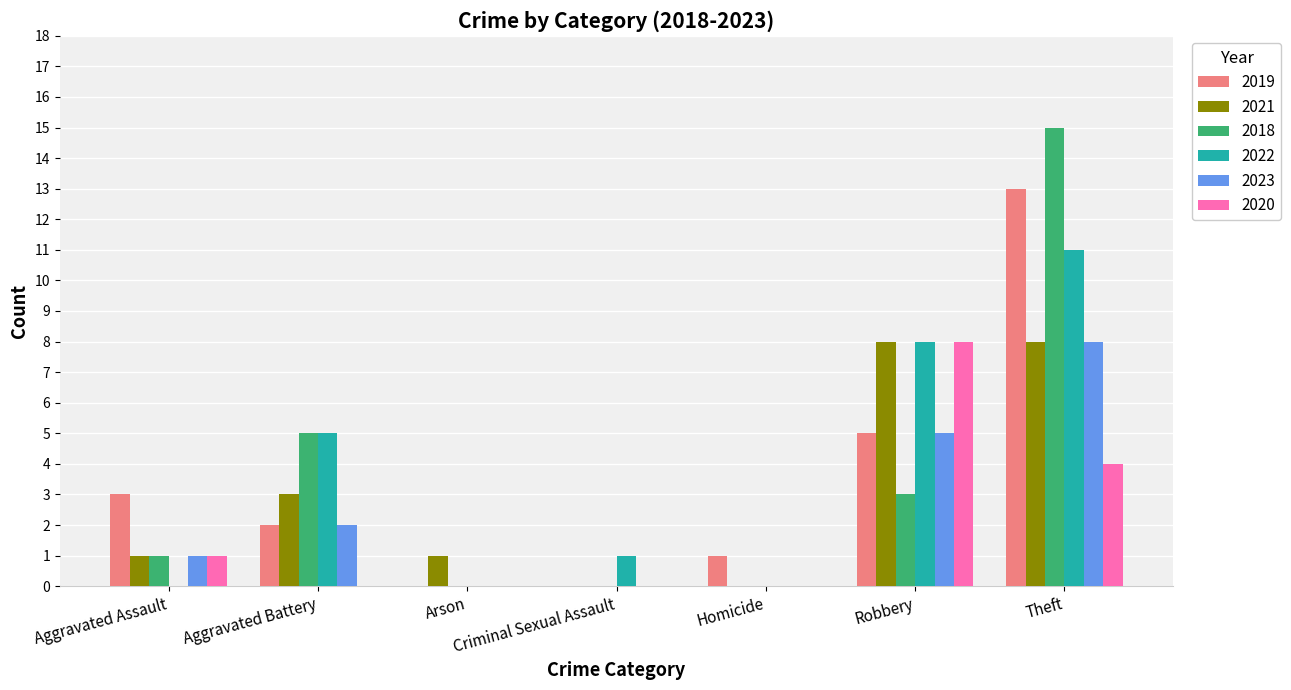

What is the maximum value for 2020?

8